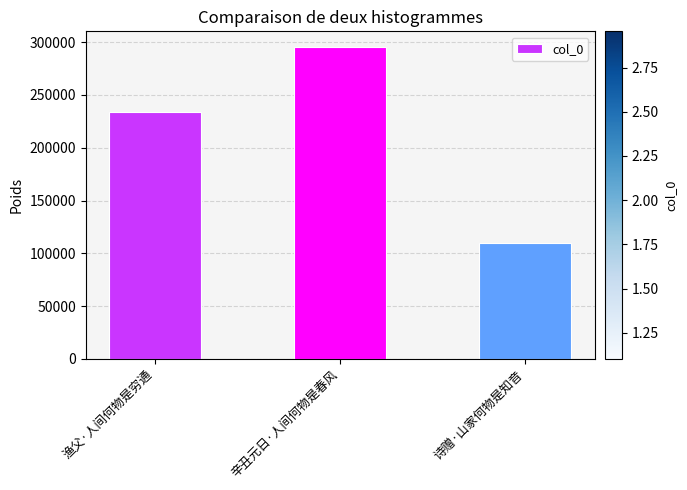

The value at 辛丑元日·人间何物是春风 is 65694. True or false?

False